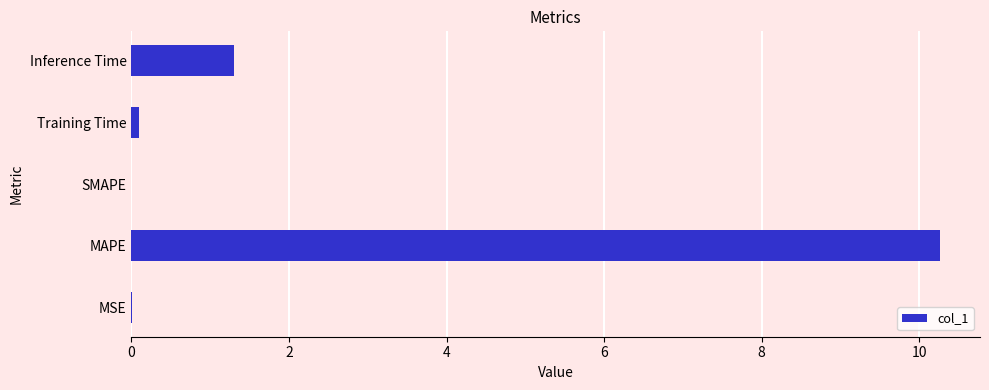

At which label is the value closest to 5?

Inference Time